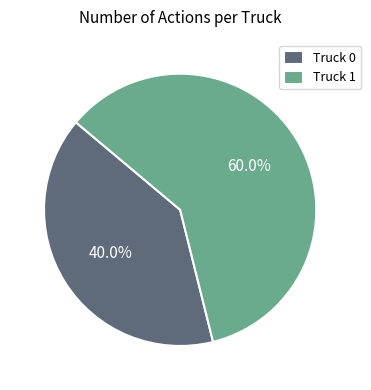

To the nearest percent, what percentage of the pie is Truck 1?

60%